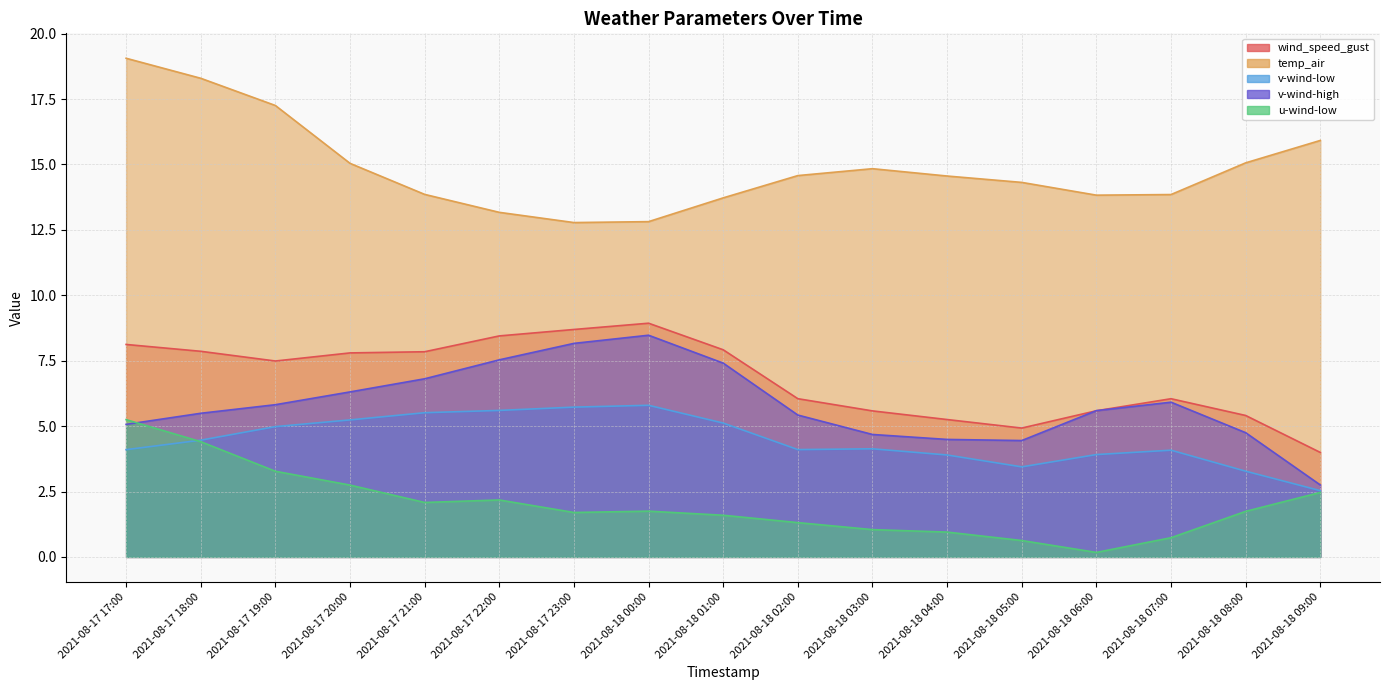

True or false: v-wind-low and wind_speed_gust cross at least once.

False